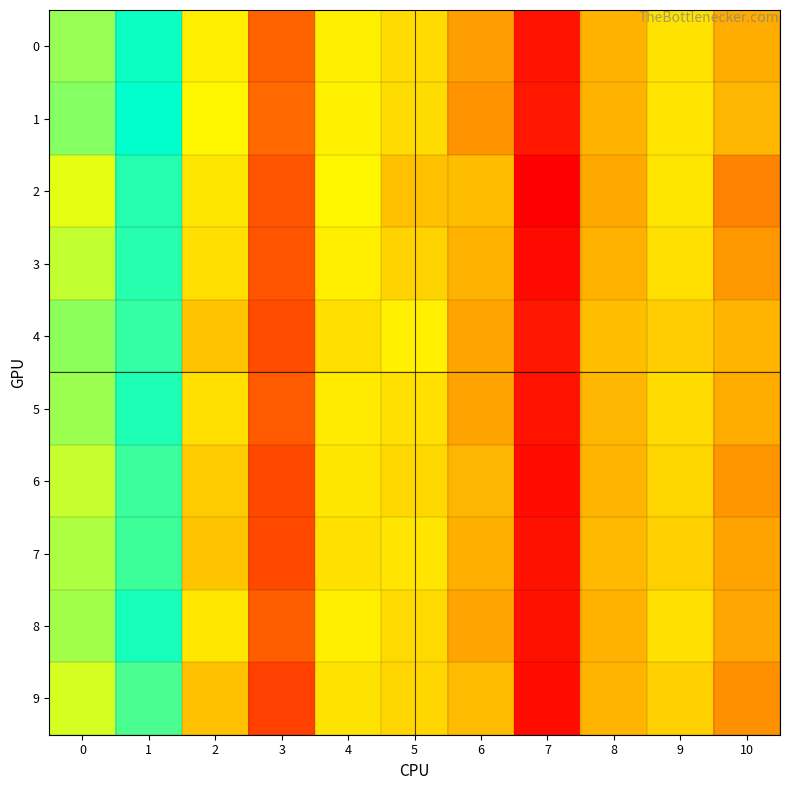

What is the total value across all series at 4?

0.3